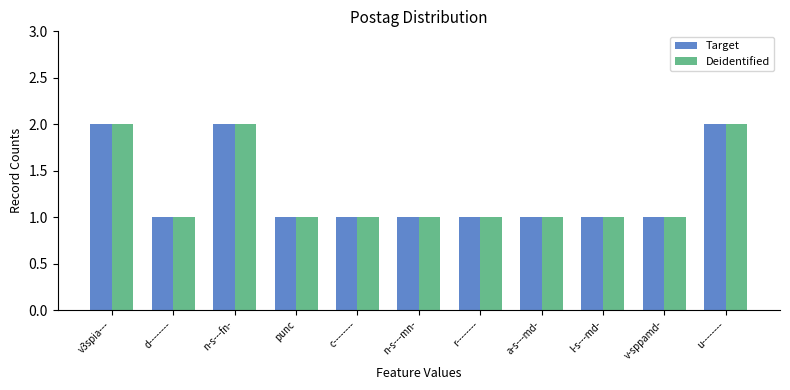

Count the Deidentified values in the range 1 to 2.

11